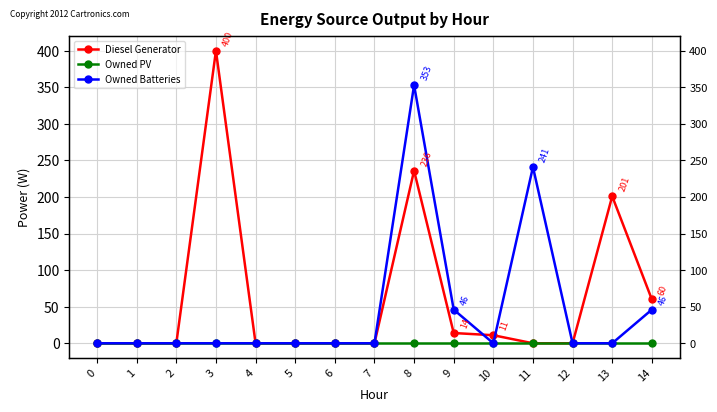

At 5, list the series in order from smallest to largest.

Diesel Generator, Owned PV, Owned Batteries